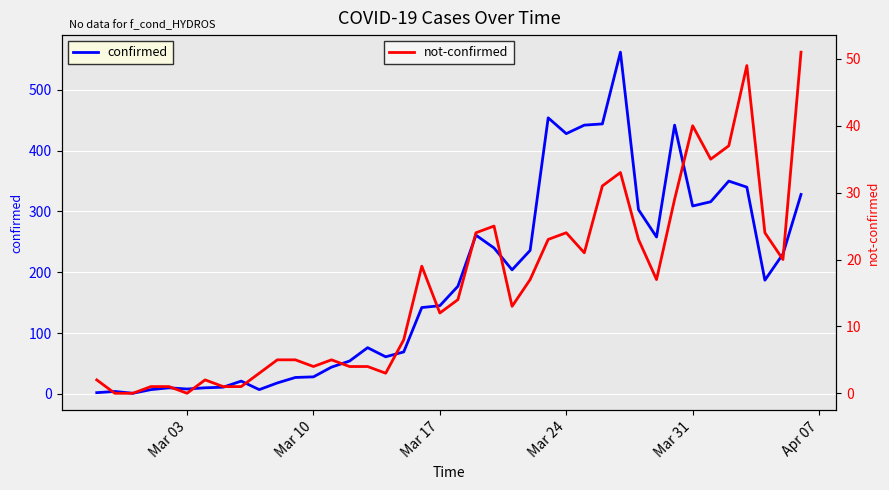

Which series has the widest spread of values?

confirmed